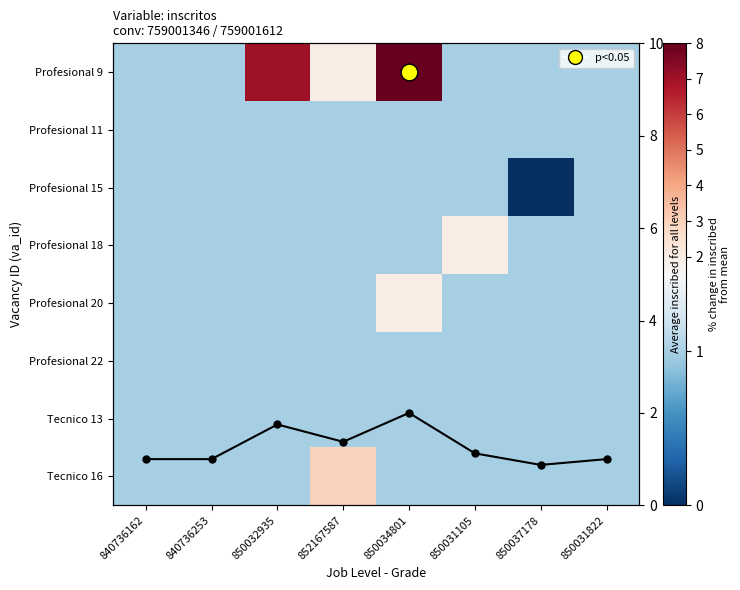

At 840736162, list the series in order from smallest to largest.

Profesional 9, Profesional 11, Profesional 15, Profesional 18, Profesional 20, Profesional 22, Tecnico 13, Tecnico 16, Average inscribed